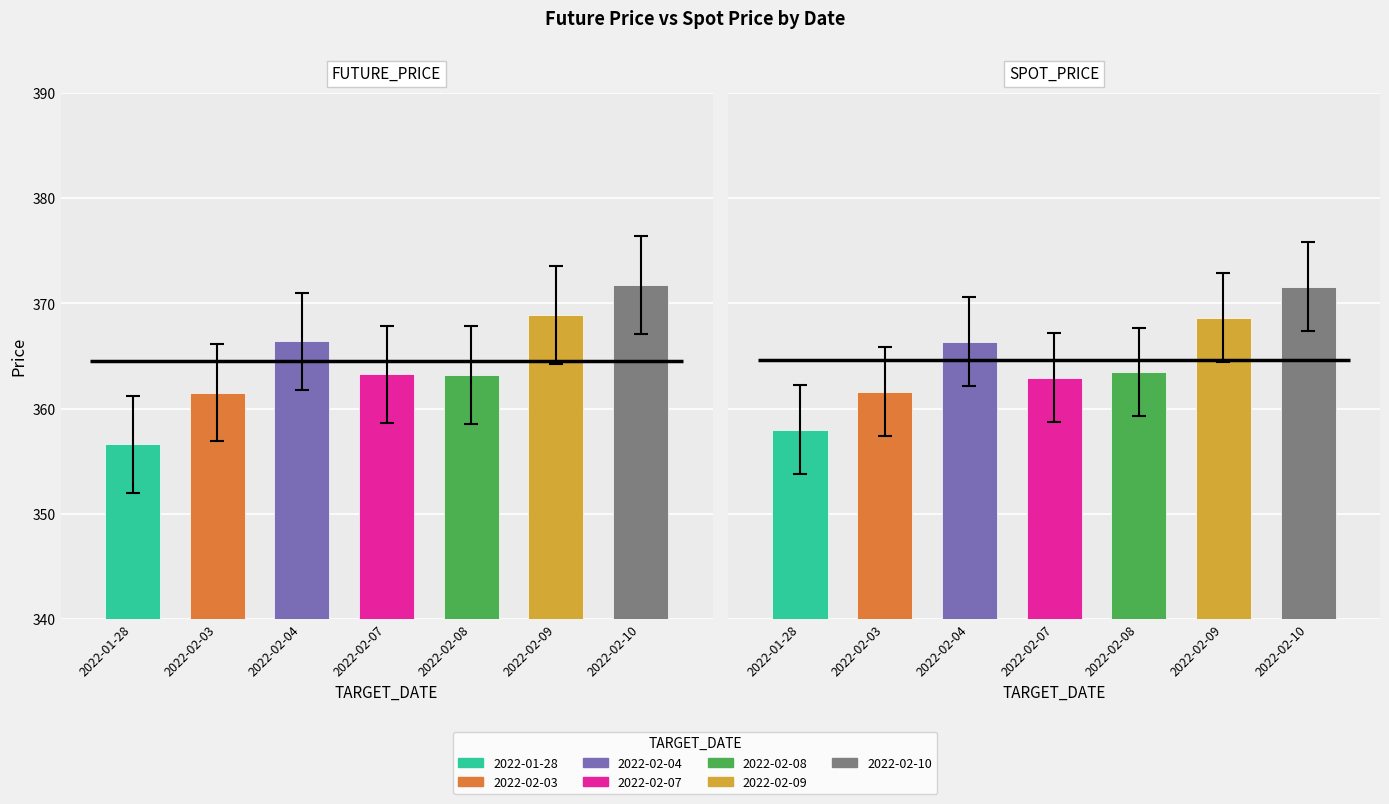

At which category is the sum across all series the highest?

2022-02-10